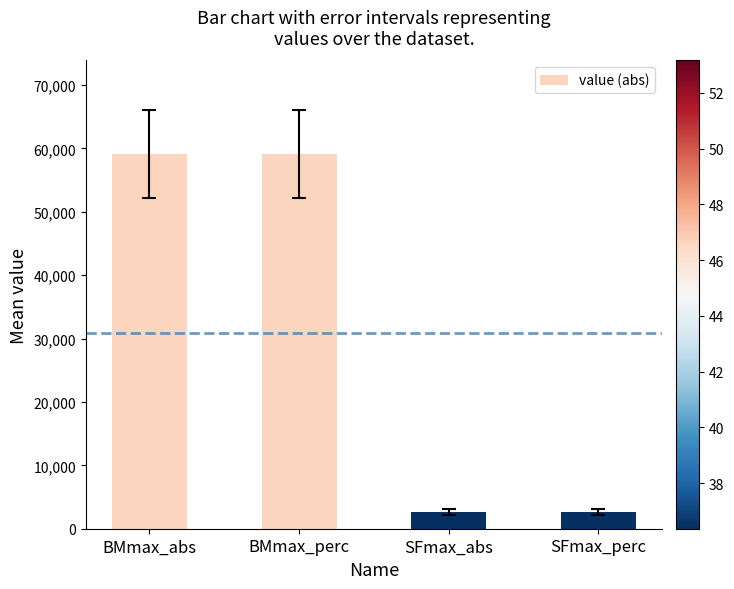

The chart shows a value of 21836.3 at BMmax_perc. True or false?

False